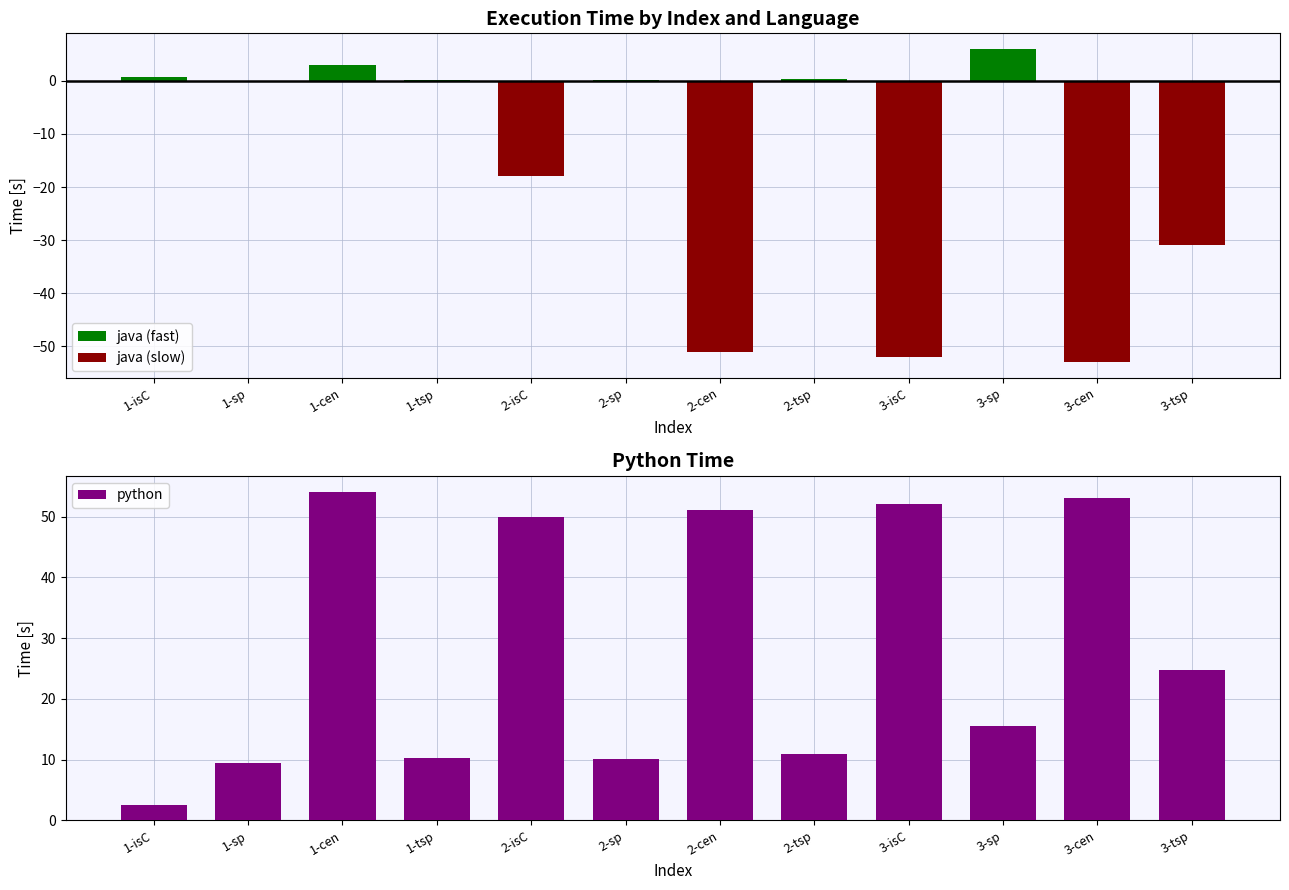

Which series changed the most between 2-tsp and 3-isC?

java (slow)